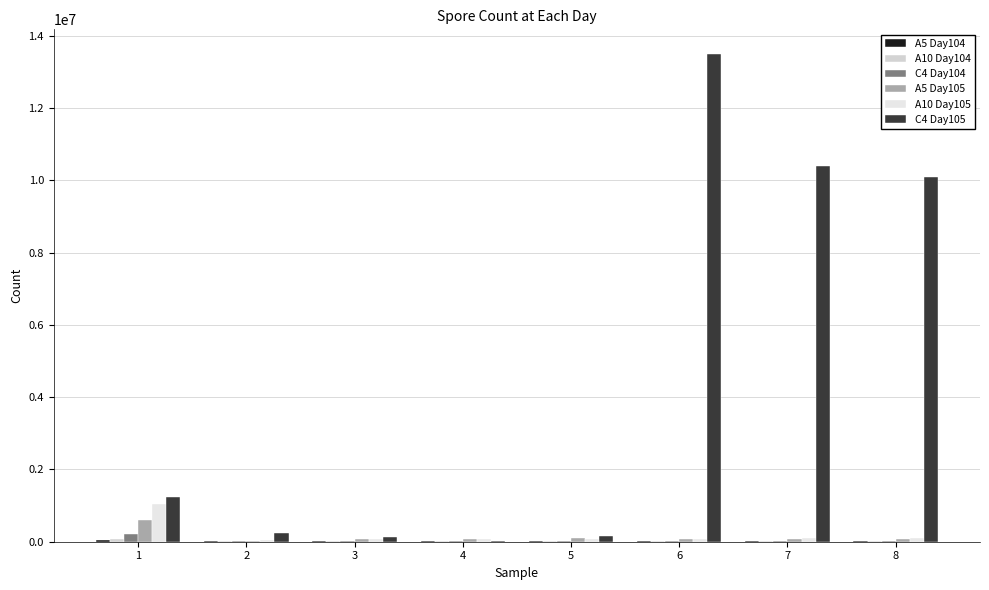

At which label does A10 Day105 first exceed 87000?

1